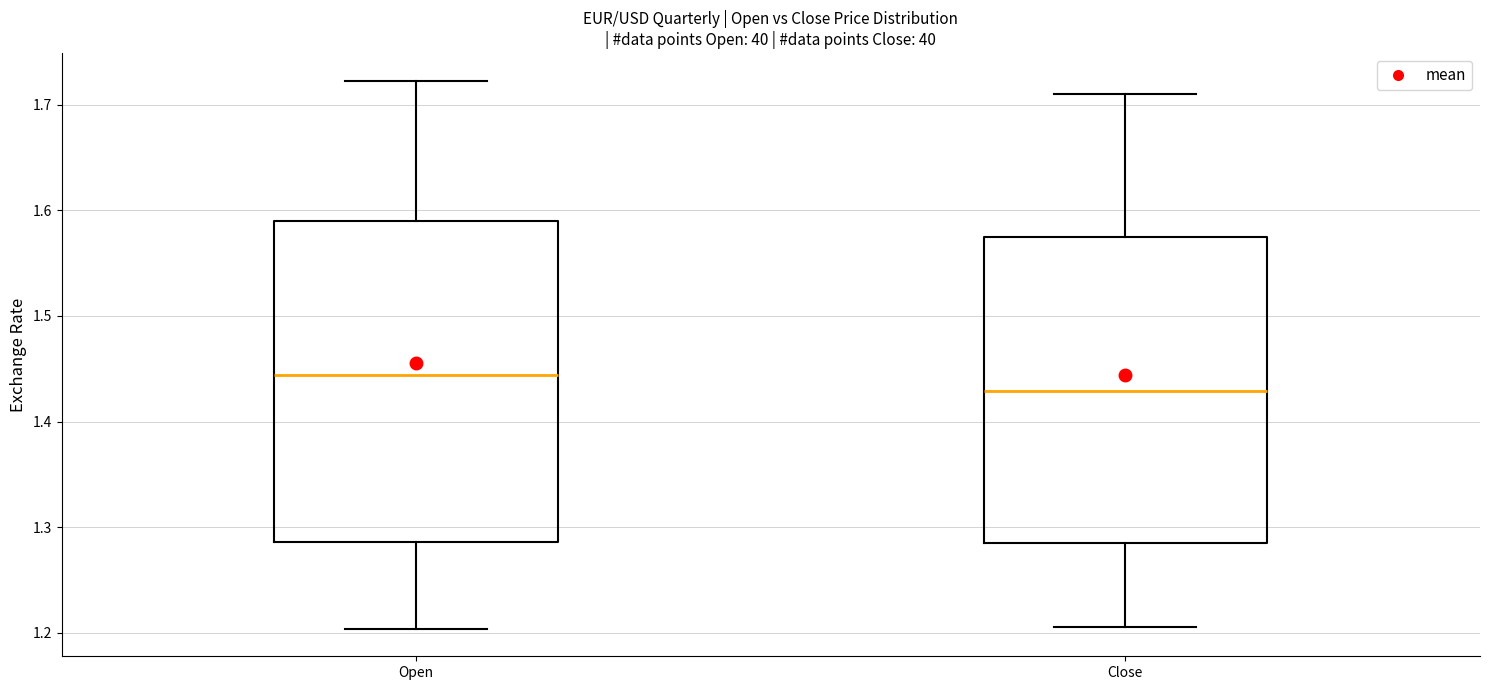

Where does the lower whisker of the box for Close end on the y-axis? The values are not printed on the chart, so give them approximately, as read against the axis.

1.21